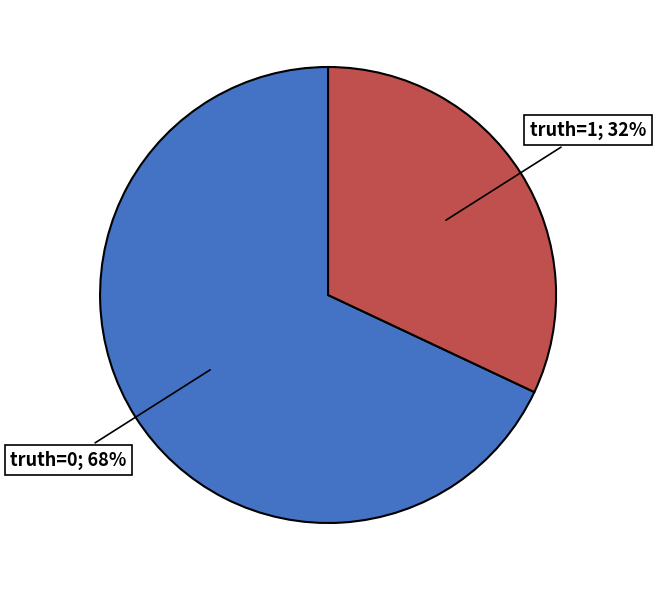

To the nearest percent, what is the average slice percentage?

50%